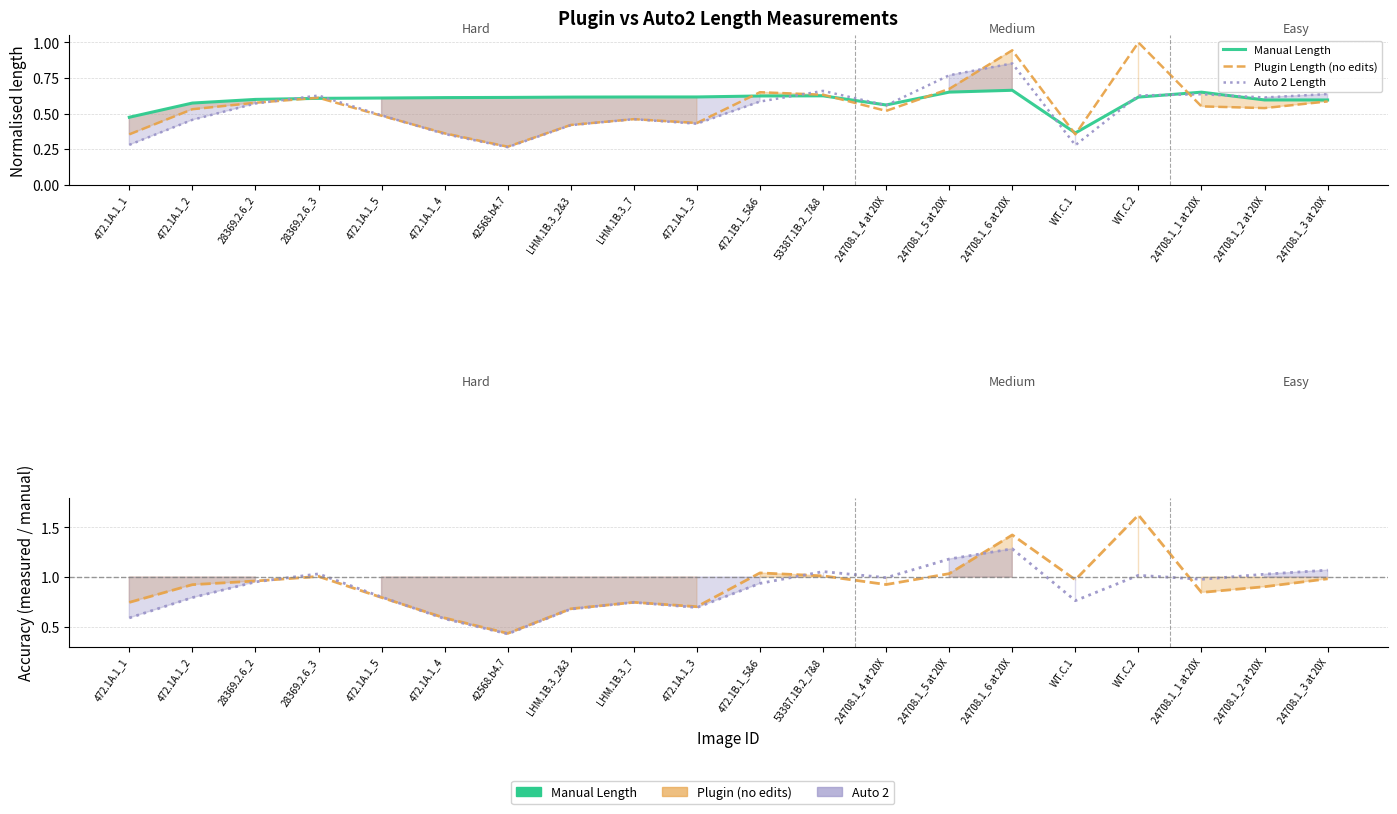

At which category is the sum across all series the highest?

24708.1_6 at 20X